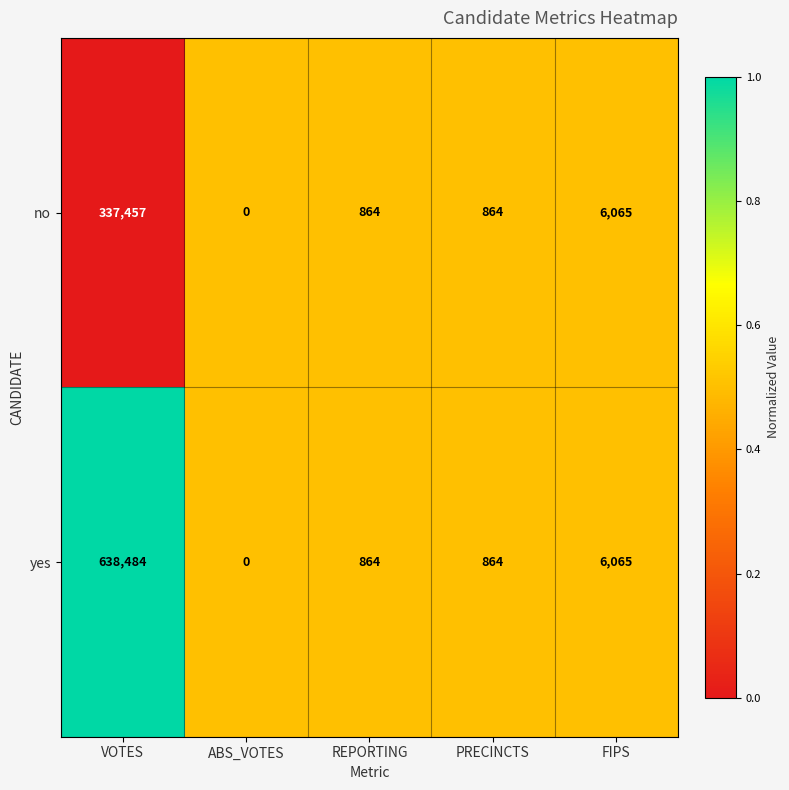

Between VOTES and PRECINCTS, which series saw the biggest shift?

yes